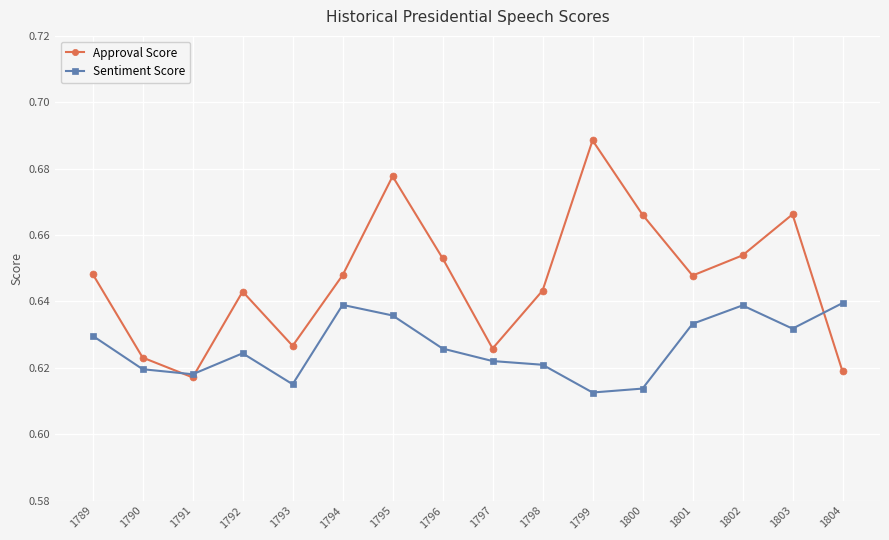

Is it true that Approval Score equals 1.1 at 1795?

False